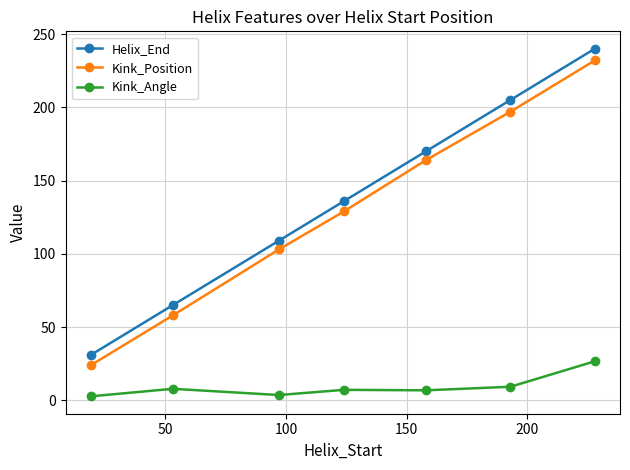

True or false: Helix_End has more than 1 interior local peaks.

False